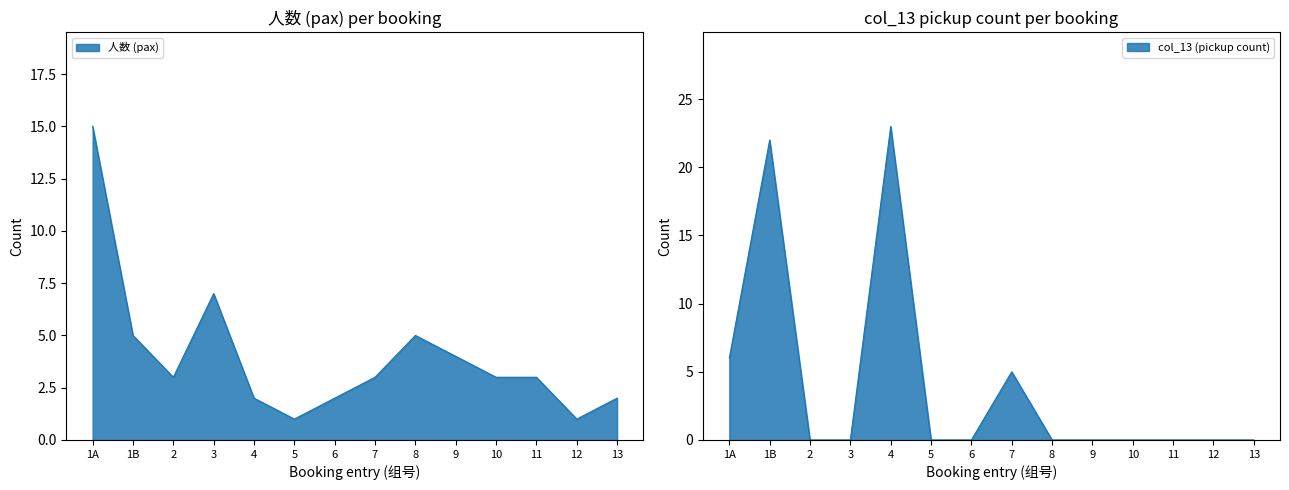

True or false: col_13 (pickup count) and 人数 (pax) cross at least once.

True